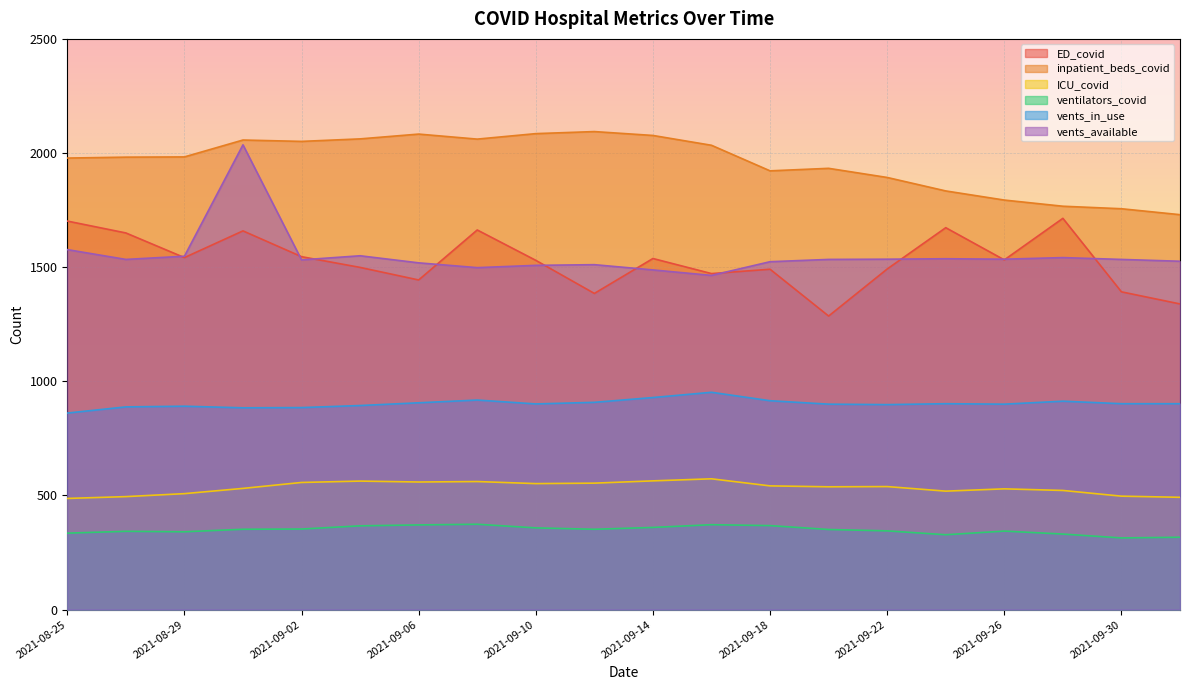

Reading left to right, transcribe all the data shown in this chart.

ED_covid: 2021-08-25=1702	2021-08-27=1650	2021-08-29=1542	2021-08-31=1659	2021-09-02=1546	2021-09-04=1499	2021-09-06=1444	2021-09-08=1663	2021-09-10=1530	2021-09-12=1385	2021-09-14=1538	2021-09-16=1472	2021-09-18=1491	2021-09-20=1286	2021-09-22=1492	2021-09-24=1673	2021-09-26=1532	2021-09-28=1714	2021-09-30=1392	2021-10-02=1339
inpatient_beds_covid: 2021-08-25=1978	2021-08-27=1982	2021-08-29=1983	2021-08-31=2057	2021-09-02=2051	2021-09-04=2062	2021-09-06=2083	2021-09-08=2061	2021-09-10=2085	2021-09-12=2094	2021-09-14=2077	2021-09-16=2034	2021-09-18=1922	2021-09-20=1933	2021-09-22=1893	2021-09-24=1834	2021-09-26=1794	2021-09-28=1767	2021-09-30=1756	2021-10-02=1730
ICU_covid: 2021-08-25=487	2021-08-27=495	2021-08-29=508	2021-08-31=531	2021-09-02=557	2021-09-04=563	2021-09-06=559	2021-09-08=561	2021-09-10=552	2021-09-12=554	2021-09-14=564	2021-09-16=573	2021-09-18=542	2021-09-20=538	2021-09-22=539	2021-09-24=519	2021-09-26=529	2021-09-28=522	2021-09-30=497	2021-10-02=492
ventilators_covid: 2021-08-25=335	2021-08-27=343	2021-08-29=341	2021-08-31=352	2021-09-02=353	2021-09-04=367	2021-09-06=371	2021-09-08=374	2021-09-10=358	2021-09-12=352	2021-09-14=360	2021-09-16=372	2021-09-18=368	2021-09-20=351	2021-09-22=345	2021-09-24=328	2021-09-26=344	2021-09-28=331	2021-09-30=314	2021-10-02=317
vents_in_use: 2021-08-25=861	2021-08-27=888	2021-08-29=891	2021-08-31=884	2021-09-02=885	2021-09-04=894	2021-09-06=906	2021-09-08=918	2021-09-10=901	2021-09-12=908	2021-09-14=929	2021-09-16=952	2021-09-18=915	2021-09-20=900	2021-09-22=898	2021-09-24=902	2021-09-26=900	2021-09-28=913	2021-09-30=902	2021-10-02=902
vents_available: 2021-08-25=1577	2021-08-27=1534	2021-08-29=1548	2021-08-31=2036	2021-09-02=1532	2021-09-04=1550	2021-09-06=1519	2021-09-08=1498	2021-09-10=1508	2021-09-12=1511	2021-09-14=1488	2021-09-16=1464	2021-09-18=1524	2021-09-20=1534	2021-09-22=1535	2021-09-24=1537	2021-09-26=1535	2021-09-28=1542	2021-09-30=1534	2021-10-02=1526